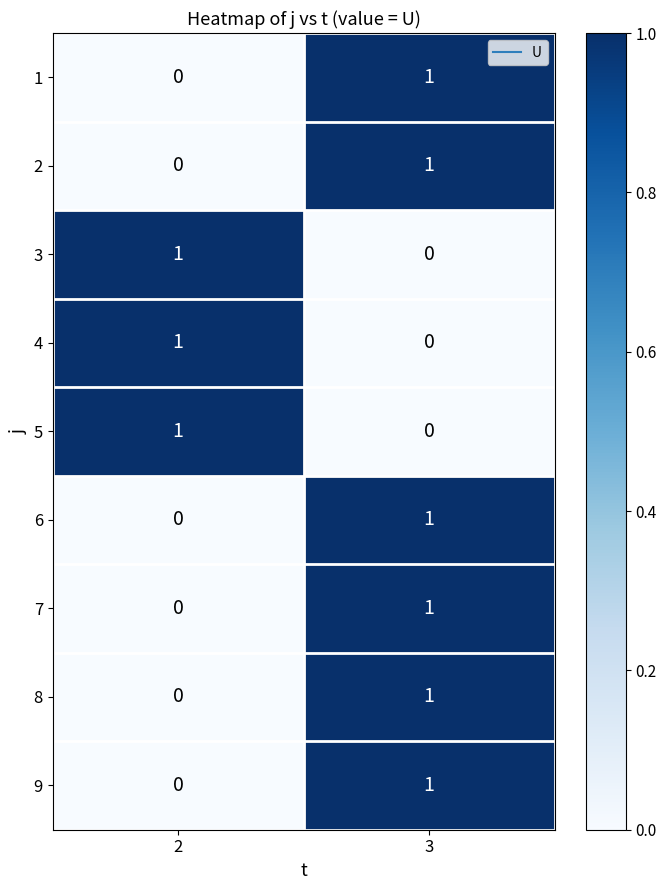

What is the total value across all series at 2?

3